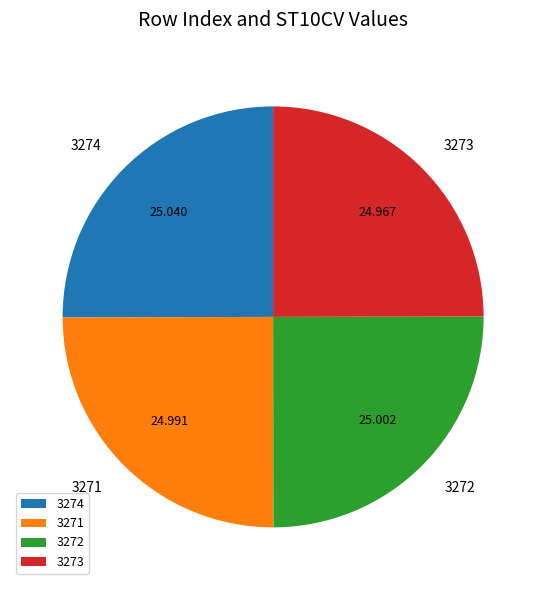

How many segments does this pie chart have?

4